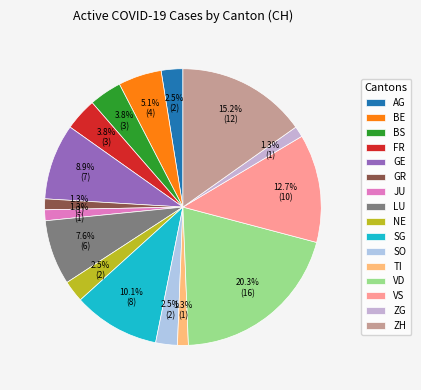

True or false: JU accounts for 11% of the total.

False